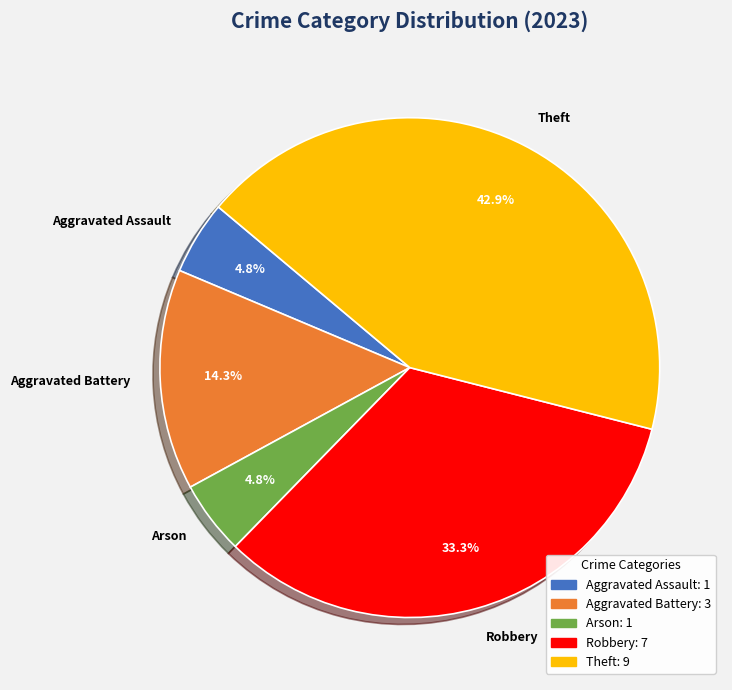

Is it true that Theft is 53% of the pie?

False